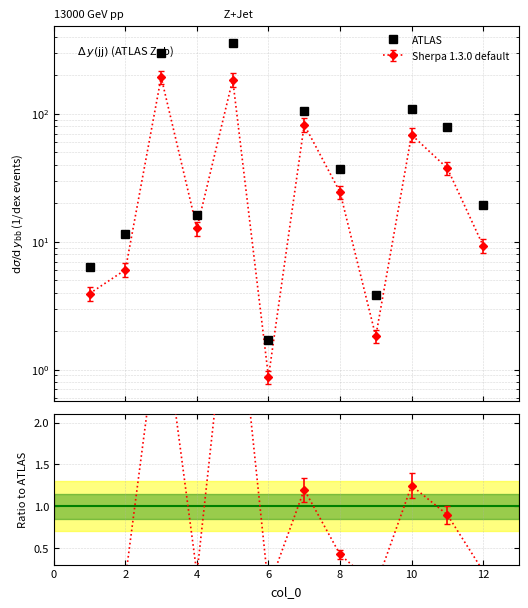

Reading left to right, transcribe all the data shown in this chart.

6.3	11.4	298.8	16.3	360.0	1.7	104.5	36.7	3.8	108.6	78.2	19.4